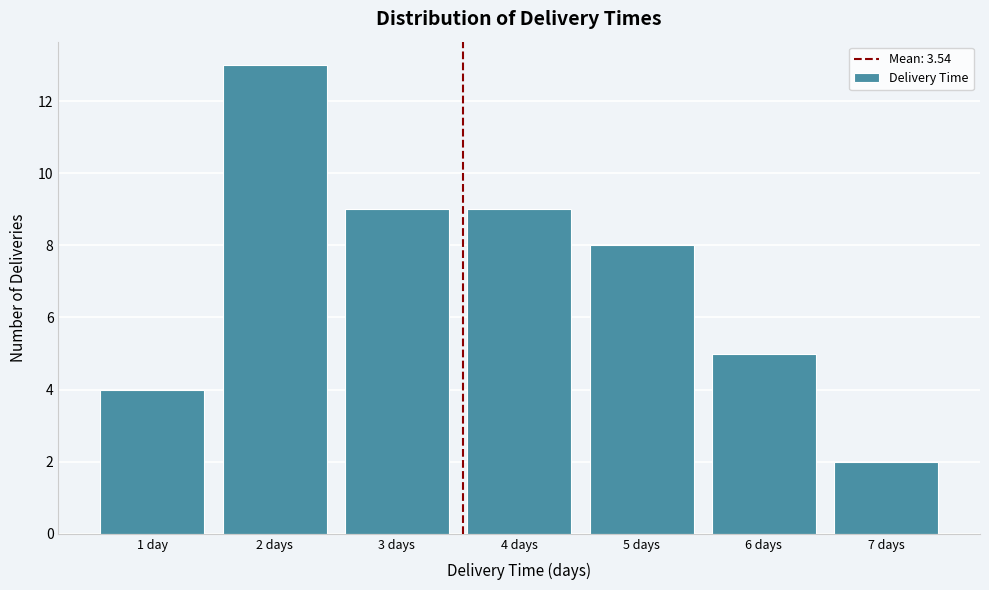

Reading right to left, extract all data points from this chart.

2	5	8	9	9	13	4